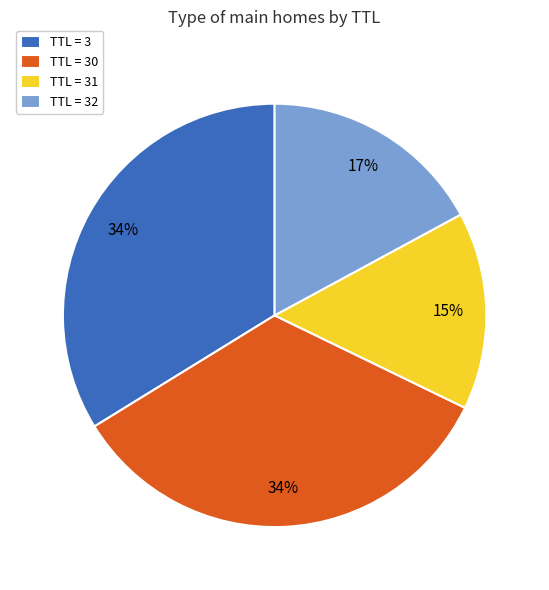

How many slices are in this pie chart?

4